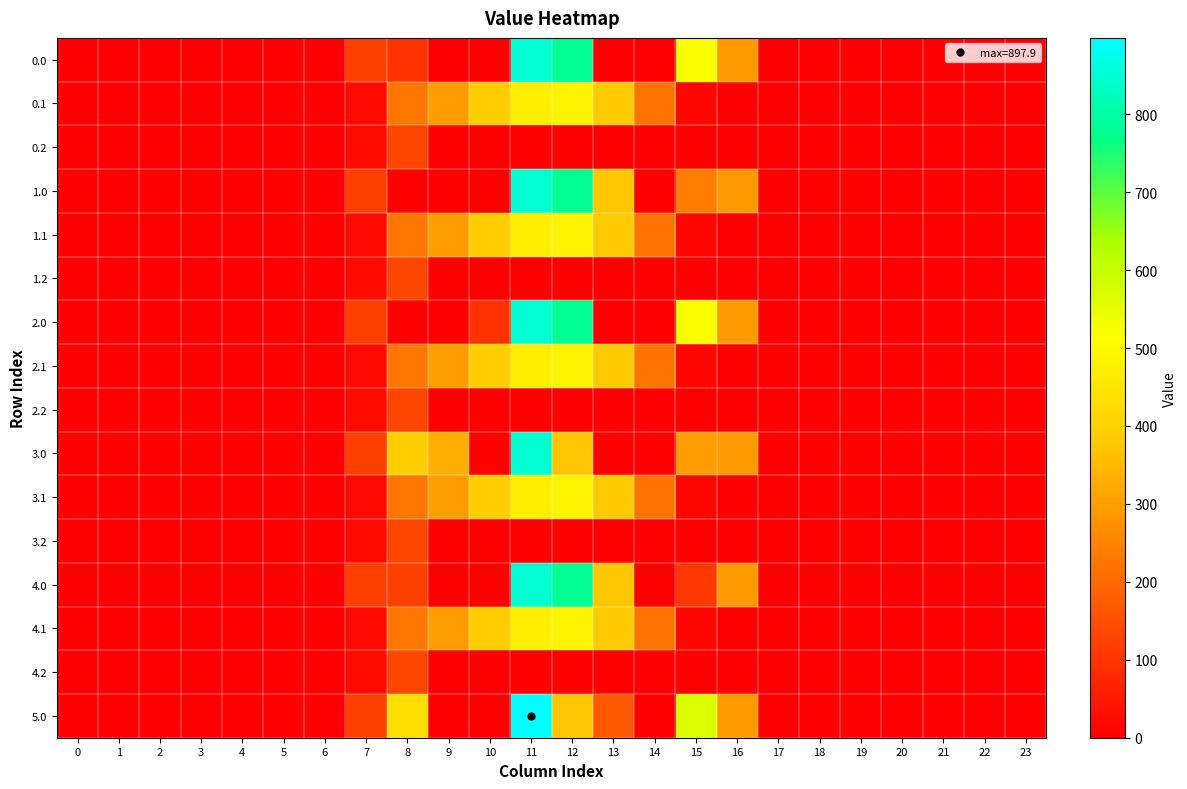

Reading right to left, extract all data points from this chart.

0.0: 23=0.0	22=0.0	21=0.0	20=0.0	19=0.0	18=0.0	17=0.0	16=294.5	15=515.9	14=0.0	13=0.0	12=779.2	11=847.9	10=0.0	9=0.0	8=97.5	7=120.6	6=0.0	5=0.0	4=0.0	3=0.0	2=0.0	1=0.0	0=0.0
0.1: 23=0.0	22=0.0	21=0.0	20=0.0	19=0.0	18=0.0	17=0.0	16=0.0	15=17.3	14=219.2	13=382.7	12=485.4	11=471.7	10=387.1	9=295.9	8=227.5	7=17.7	6=0.0	5=0.0	4=0.0	3=0.0	2=0.0	1=0.0	0=0.0
0.2: 23=0.0	22=0.0	21=0.0	20=0.0	19=0.0	18=0.0	17=0.0	16=0.0	15=0.0	14=0.0	13=0.0	12=0.0	11=0.0	10=0.0	9=0.0	8=134.2	7=22.3	6=0.0	5=0.0	4=0.0	3=0.0	2=0.0	1=0.0	0=0.0
1.0: 23=0.0	22=0.0	21=0.0	20=0.0	19=0.0	18=0.0	17=0.0	16=294.5	15=235.4	14=0.0	13=378.0	12=779.2	11=847.9	10=0.0	9=0.0	8=0.0	7=120.6	6=0.0	5=0.0	4=0.0	3=0.0	2=0.0	1=0.0	0=0.0
1.1: 23=0.0	22=0.0	21=0.0	20=0.0	19=0.0	18=0.0	17=0.0	16=0.0	15=17.3	14=219.2	13=382.7	12=485.4	11=471.7	10=388.1	9=295.9	8=226.5	7=17.7	6=0.0	5=0.0	4=0.0	3=0.0	2=0.0	1=0.0	0=0.0
1.2: 23=0.0	22=0.0	21=0.0	20=0.0	19=0.0	18=0.0	17=0.0	16=0.0	15=0.0	14=0.0	13=0.0	12=0.0	11=0.0	10=0.0	9=0.0	8=134.2	7=22.3	6=0.0	5=0.0	4=0.0	3=0.0	2=0.0	1=0.0	0=0.0
2.0: 23=0.0	22=0.0	21=0.0	20=0.0	19=0.0	18=0.0	17=0.0	16=294.5	15=515.9	14=0.0	13=0.0	12=779.2	11=847.9	10=97.5	9=0.0	8=0.0	7=120.6	6=0.0	5=0.0	4=0.0	3=0.0	2=0.0	1=0.0	0=0.0
2.1: 23=0.0	22=0.0	21=0.0	20=0.0	19=0.0	18=0.0	17=0.0	16=0.0	15=17.3	14=219.2	13=382.7	12=485.4	11=471.7	10=388.1	9=295.9	8=226.5	7=17.7	6=0.0	5=0.0	4=0.0	3=0.0	2=0.0	1=0.0	0=0.0
2.2: 23=0.0	22=0.0	21=0.0	20=0.0	19=0.0	18=0.0	17=0.0	16=0.0	15=0.0	14=0.0	13=0.0	12=0.0	11=0.0	10=0.0	9=0.0	8=134.2	7=22.3	6=0.0	5=0.0	4=0.0	3=0.0	2=0.0	1=0.0	0=0.0
3.0: 23=0.0	22=0.0	21=0.0	20=0.0	19=0.0	18=0.0	17=0.0	16=294.5	15=296.0	14=0.0	13=0.0	12=373.2	11=847.9	10=0.0	9=331.9	8=391.6	7=120.6	6=0.0	5=0.0	4=0.0	3=0.0	2=0.0	1=0.0	0=0.0
3.1: 23=0.0	22=0.0	21=0.0	20=0.0	19=0.0	18=0.0	17=0.0	16=0.0	15=17.3	14=218.2	13=382.7	12=485.4	11=471.7	10=388.1	9=295.9	8=227.5	7=17.7	6=0.0	5=0.0	4=0.0	3=0.0	2=0.0	1=0.0	0=0.0
3.2: 23=0.0	22=0.0	21=0.0	20=0.0	19=0.0	18=0.0	17=0.0	16=0.0	15=0.0	14=0.0	13=0.0	12=0.0	11=0.0	10=0.0	9=0.0	8=134.2	7=22.3	6=0.0	5=0.0	4=0.0	3=0.0	2=0.0	1=0.0	0=0.0
4.0: 23=0.0	22=0.0	21=0.0	20=0.0	19=0.0	18=0.0	17=0.0	16=294.5	15=109.9	14=0.0	13=378.0	12=779.2	11=847.9	10=0.0	9=0.0	8=125.5	7=120.6	6=0.0	5=0.0	4=0.0	3=0.0	2=0.0	1=0.0	0=0.0
4.1: 23=0.0	22=0.0	21=0.0	20=0.0	19=0.0	18=0.0	17=0.0	16=0.0	15=17.3	14=219.2	13=382.7	12=485.4	11=471.7	10=388.1	9=294.9	8=227.5	7=17.7	6=0.0	5=0.0	4=0.0	3=0.0	2=0.0	1=0.0	0=0.0
4.2: 23=0.0	22=0.0	21=0.0	20=0.0	19=0.0	18=0.0	17=0.0	16=0.0	15=0.0	14=0.0	13=0.0	12=0.0	11=0.0	10=0.0	9=0.0	8=134.2	7=22.3	6=0.0	5=0.0	4=0.0	3=0.0	2=0.0	1=0.0	0=0.0
5.0: 23=0.0	22=0.0	21=0.0	20=0.0	19=0.0	18=0.0	17=0.0	16=294.5	15=565.9	14=0.0	13=171.2	12=373.2	11=897.9	10=0.0	9=0.0	8=430.3	7=120.6	6=0.0	5=0.0	4=0.0	3=0.0	2=0.0	1=0.0	0=0.0